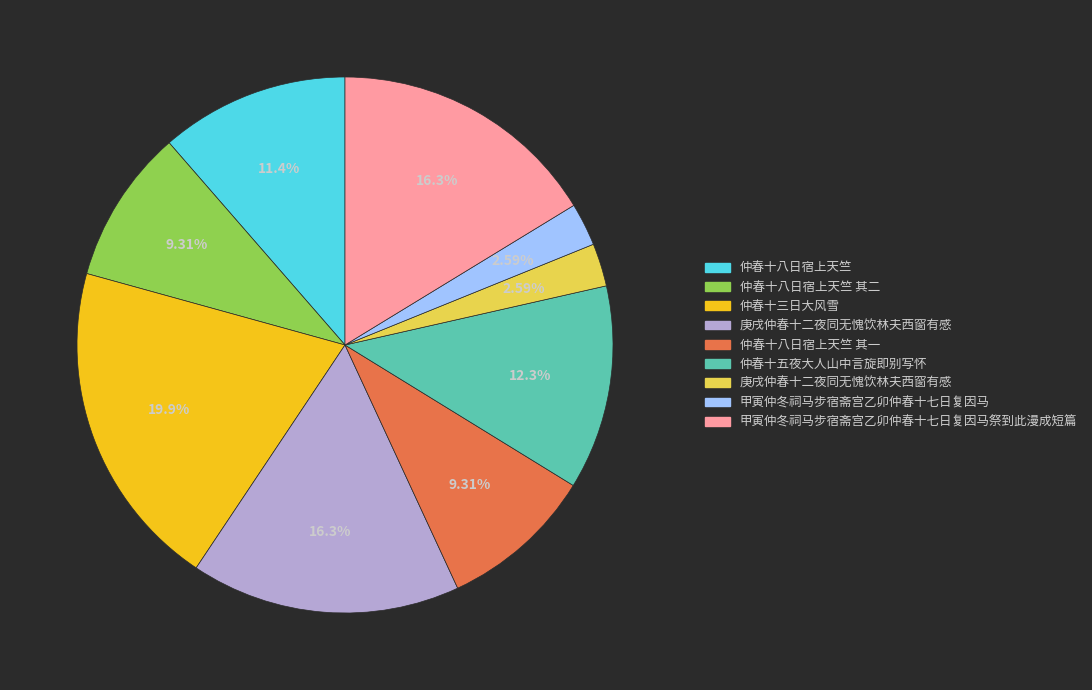

Is there a majority slice in this chart?

No